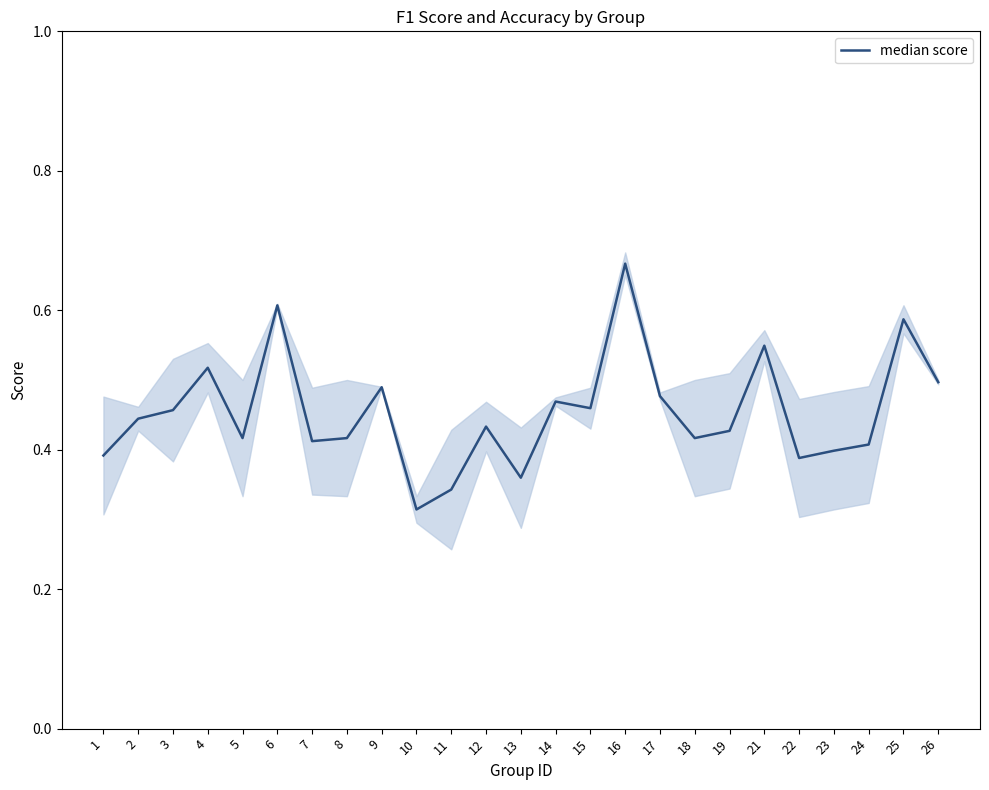

How many distinct data groups are displayed?

1